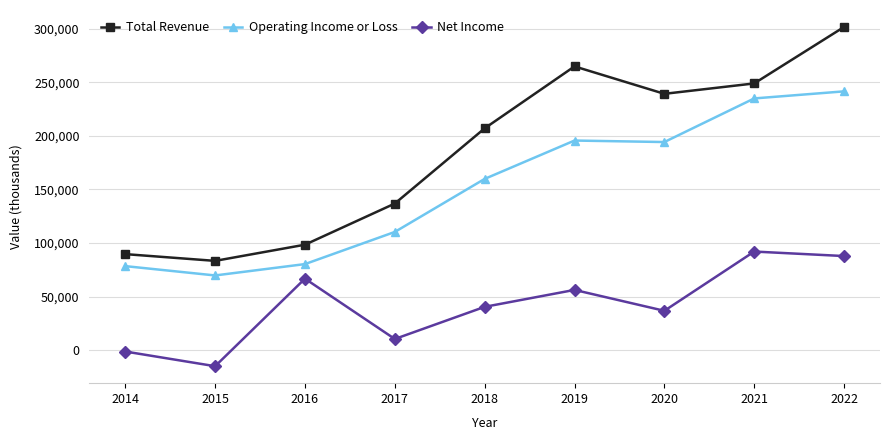

True or false: Total Revenue and Net Income intersect in this chart.

False